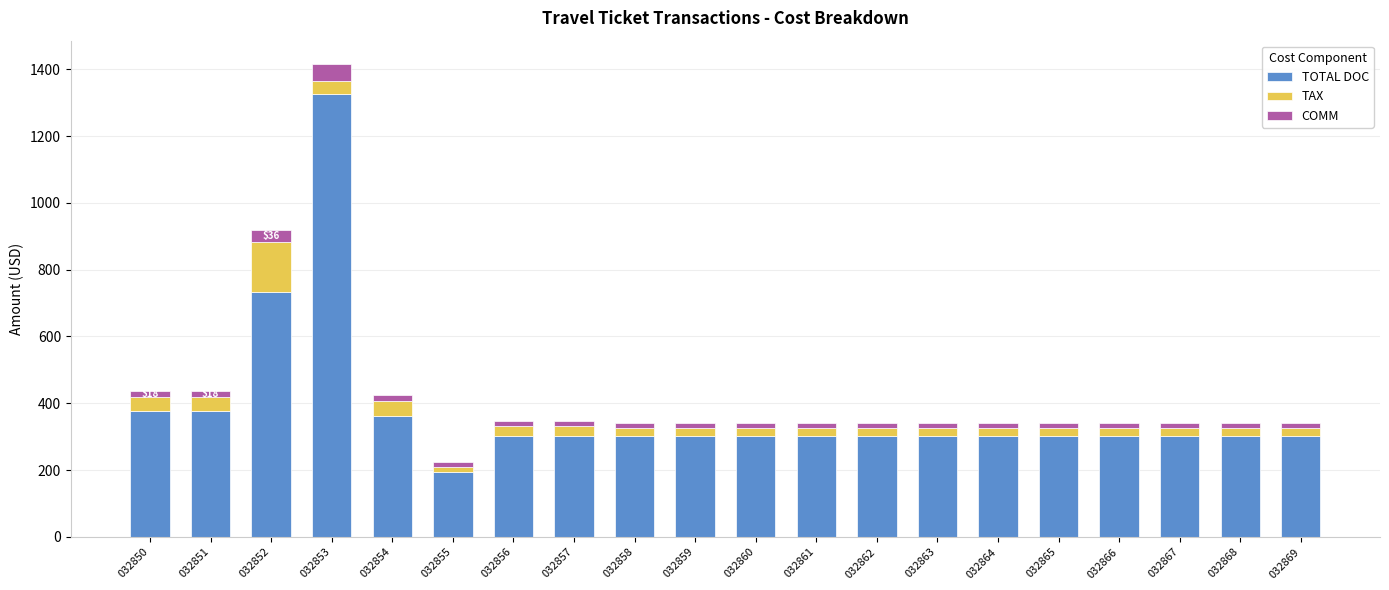

What is the difference between the maximum and minimum values in the TOTAL DOC series?

1132.0